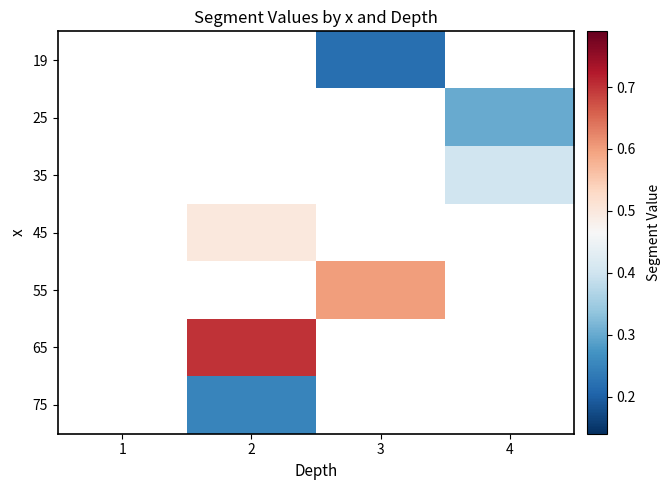

True or false: 35 has a value of 0.2 at 4.

False